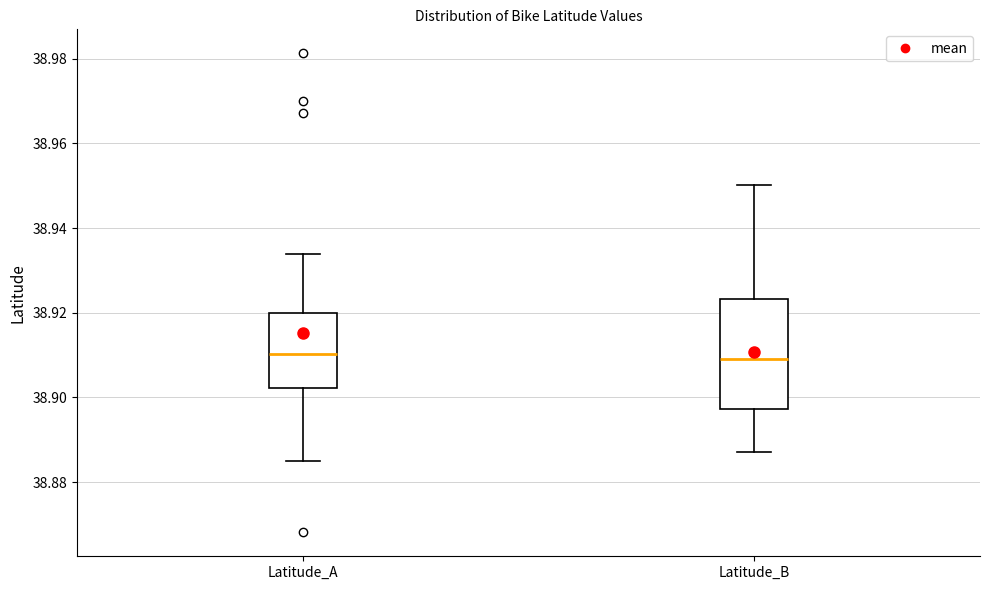

Where is the upper edge of the box for Latitude_A on the y-axis? The values are not printed on the chart, so give them approximately, as read against the axis.

38.920